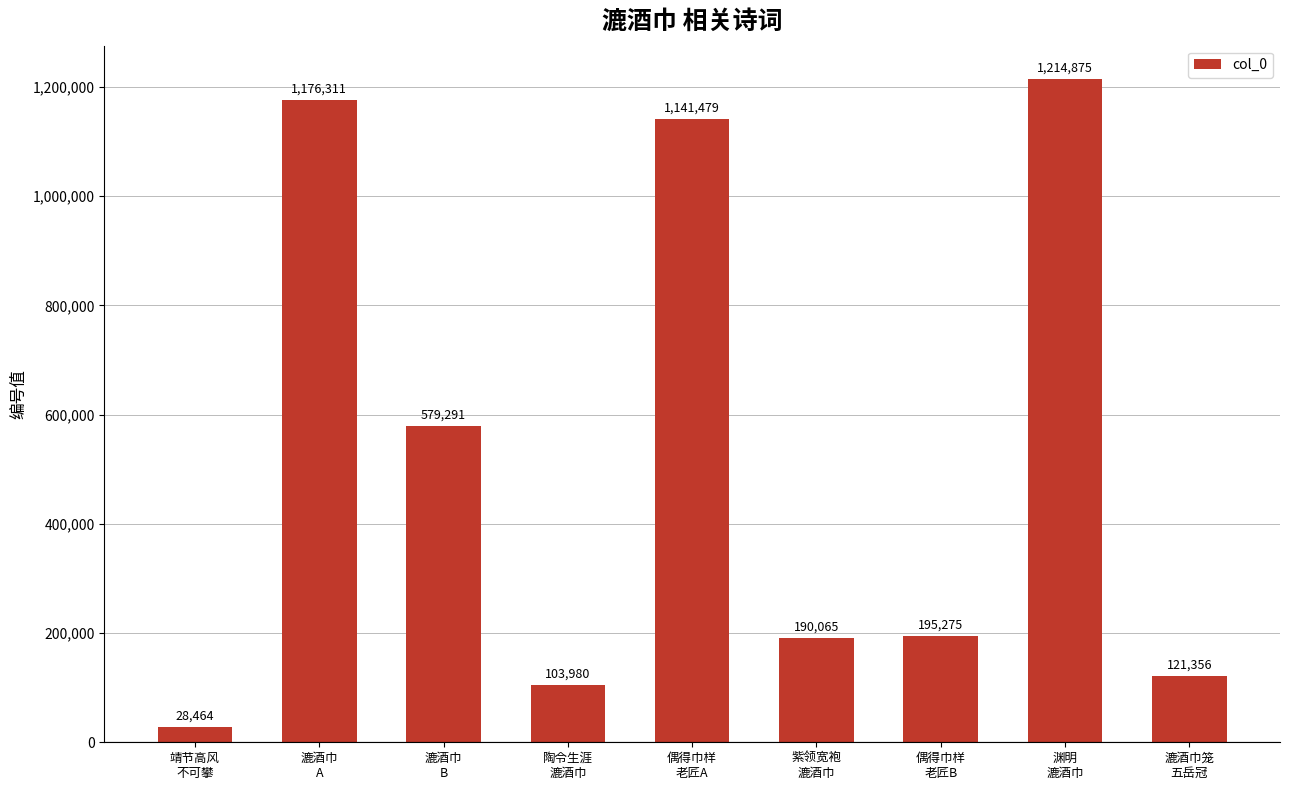

The chart shows a value of 130622 at 偶得巾样
老匠B. True or false?

False